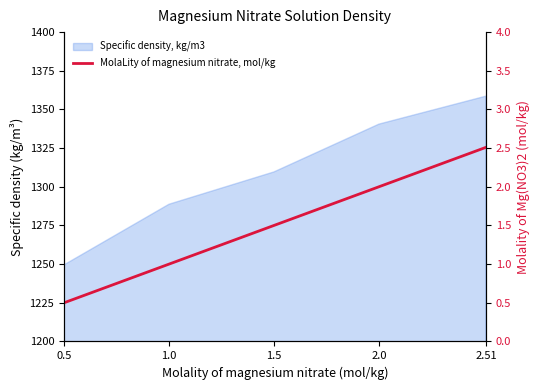

Reading right to left, list all the values displayed in this chart.

2.5	2.0	1.5	1.0	0.5